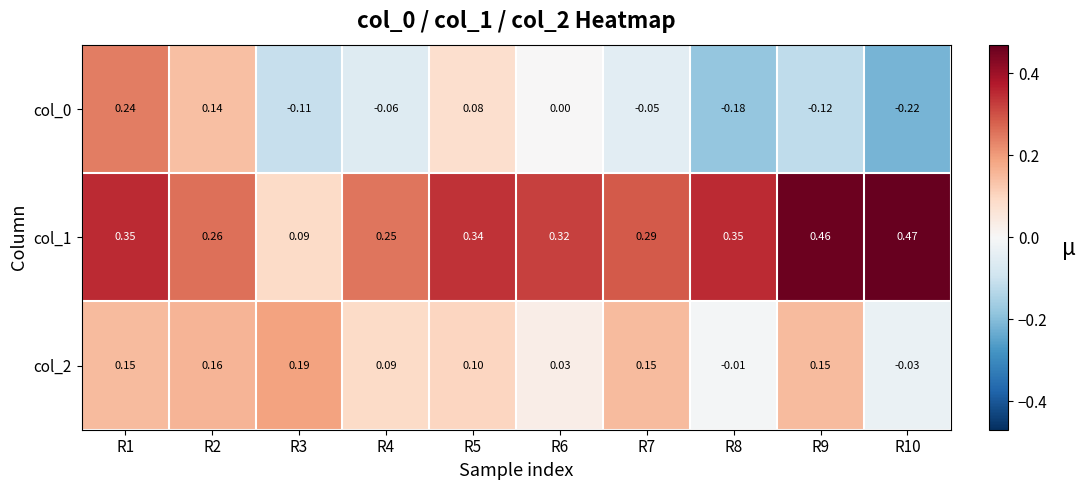

Is the value of col_0 at R3 greater than the value of col_1 at R1?

No